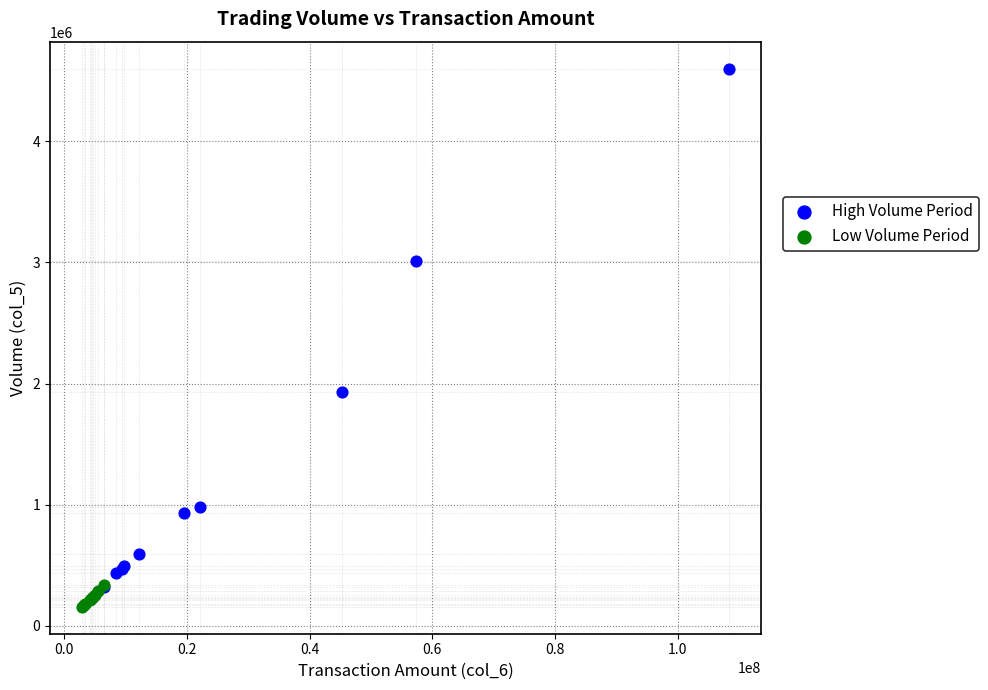

Which series contains the lowest Y value?

Low Volume Period